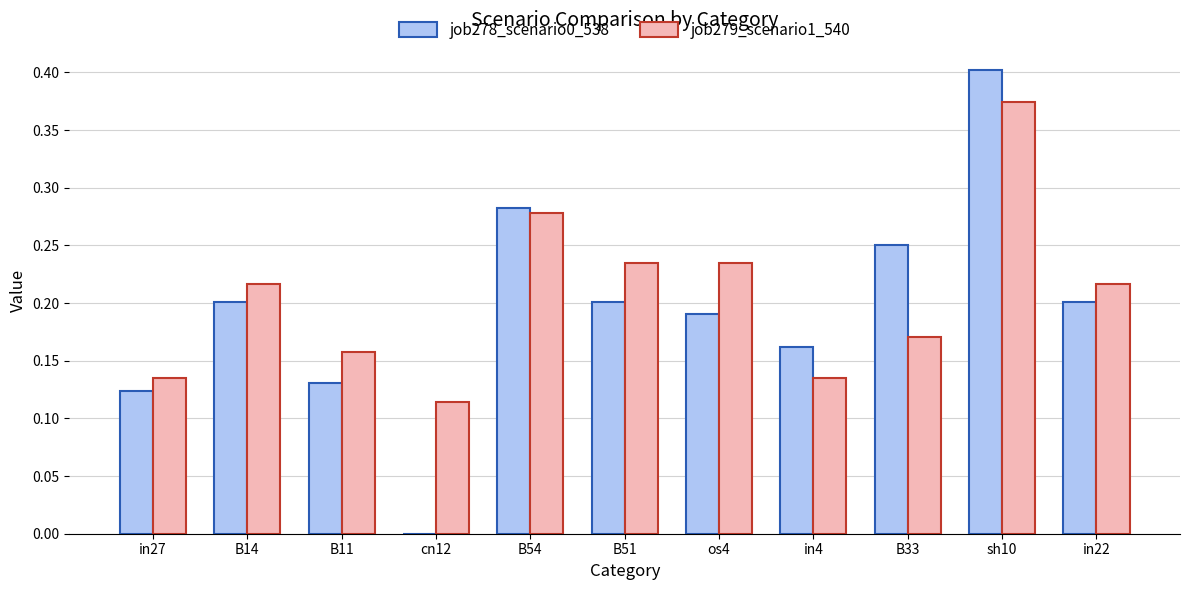

The job278_scenario0_538 series shows 0.3 at os4. True or false?

False